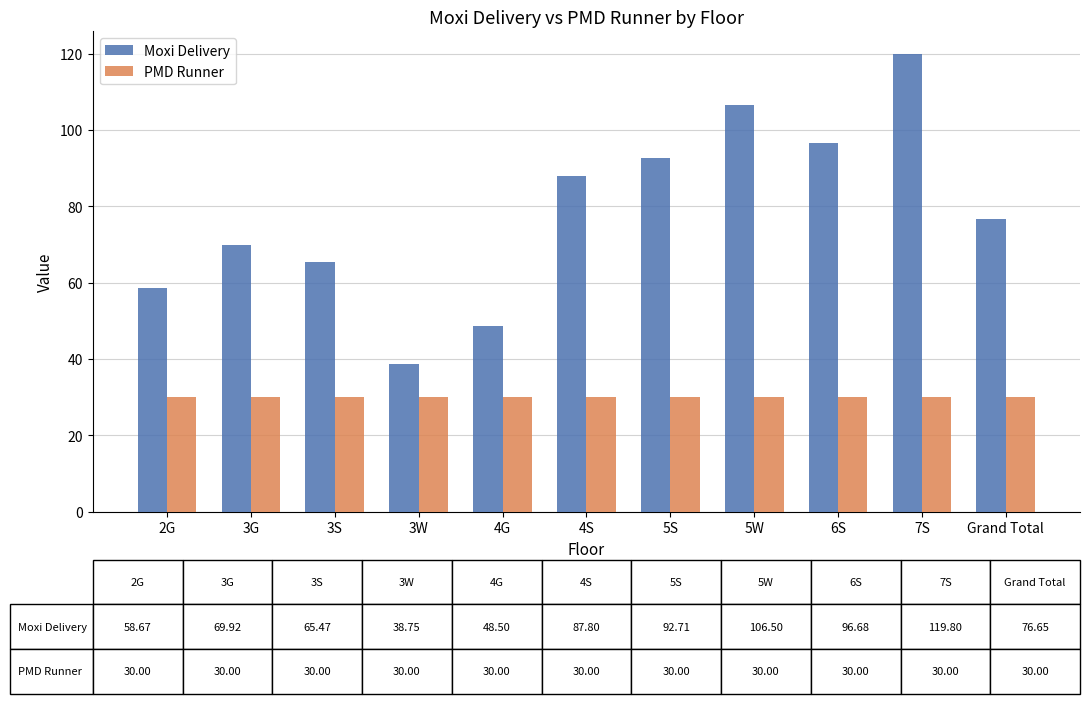

Where does the Moxi Delivery series first go above 76?

4S